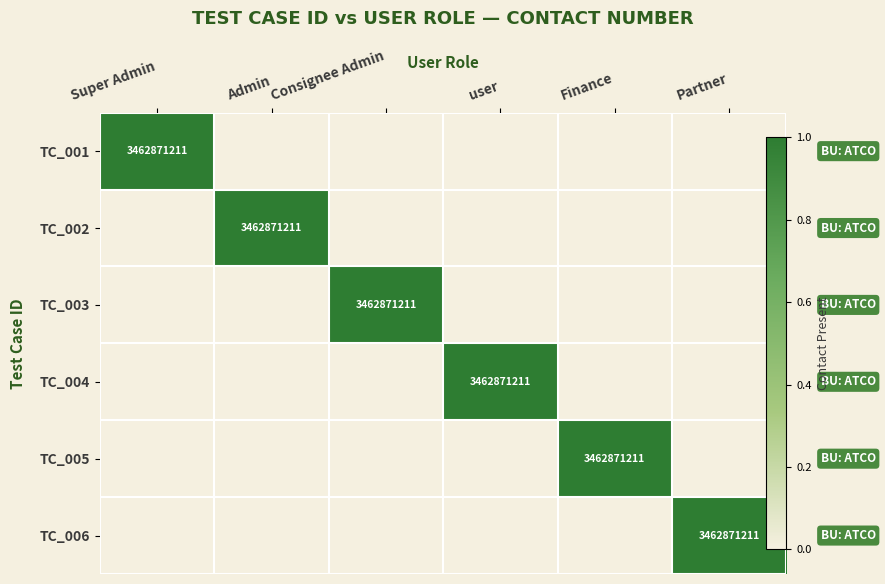

What is the total value across all series at user?

1